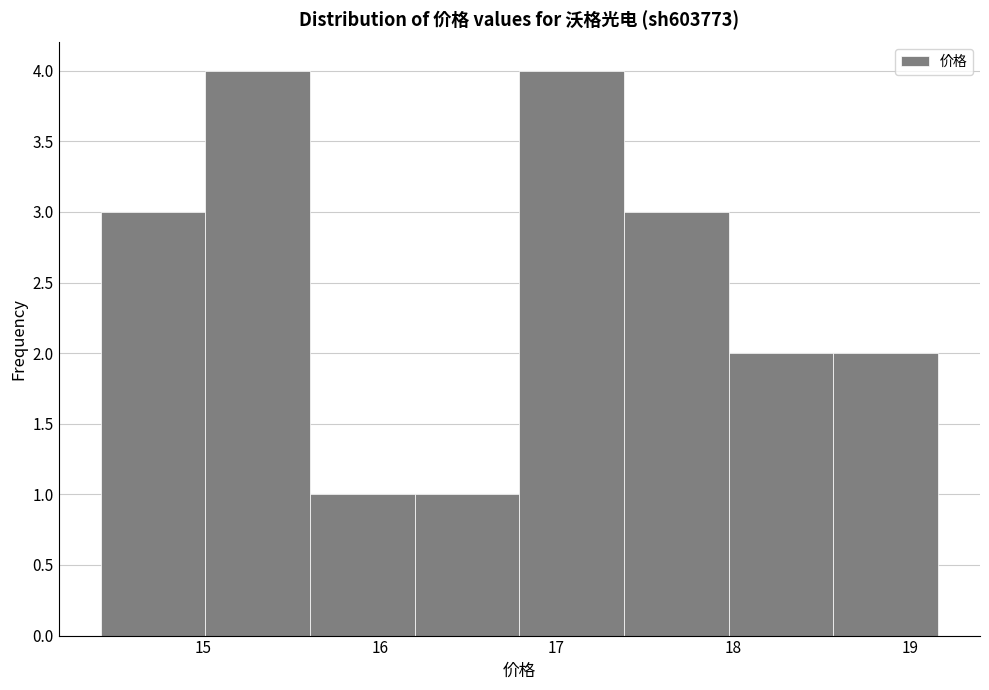

Reading left to right, transcribe this chart: for each bar, give the range it covers on the x-axis and its height. Neither the bar edges nor the heights are printed on the chart, so give them approximately, as read against the axes.

14.4 to 15.0: 3
15.0 to 15.6: 4
15.6 to 16.2: 1
16.2 to 16.8: 1
16.8 to 17.4: 4
17.4 to 18.0: 3
18.0 to 18.6: 2
18.6 to 19.2: 2